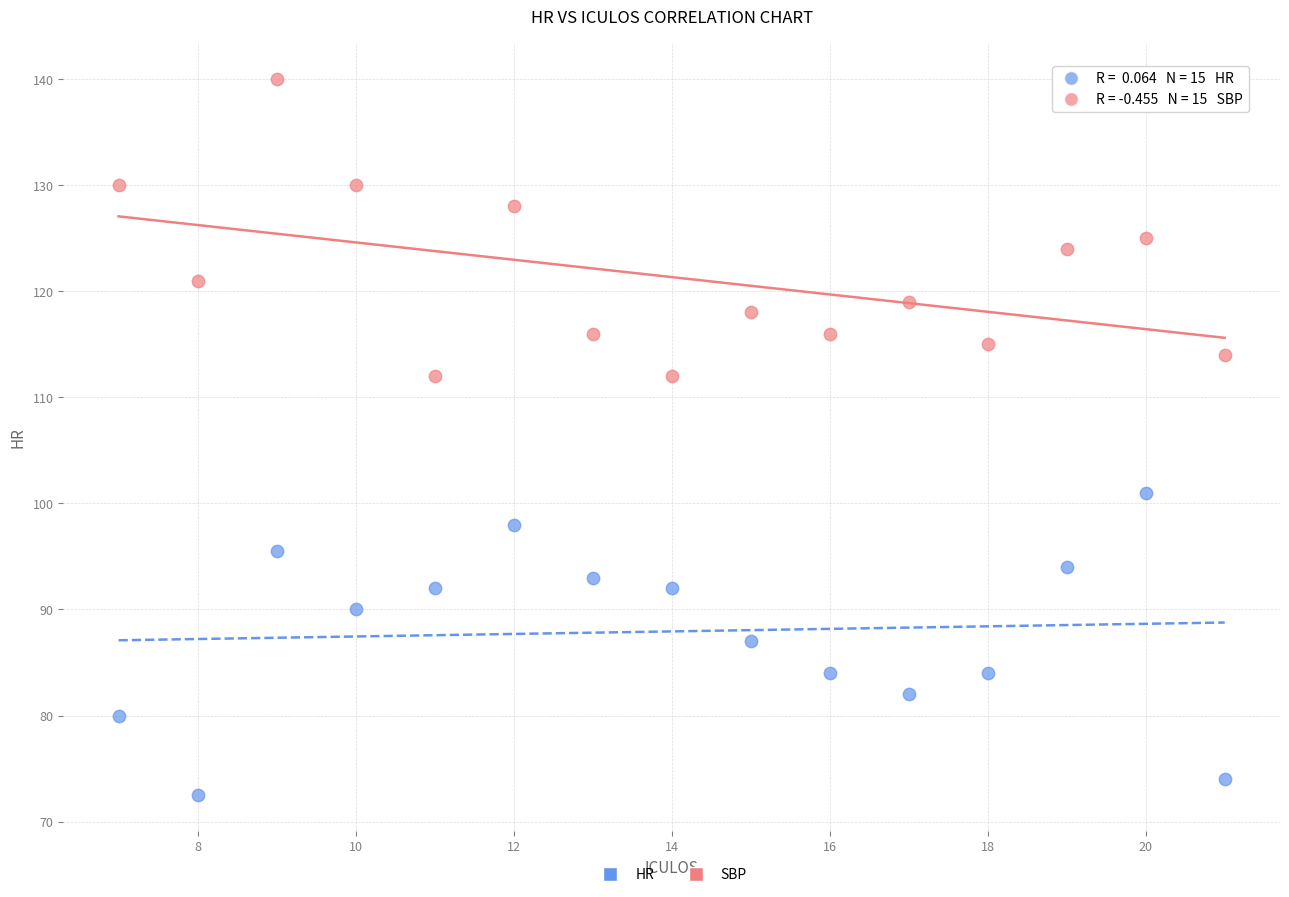

What is the X range (max minus min) for the scatter plot?

14.0